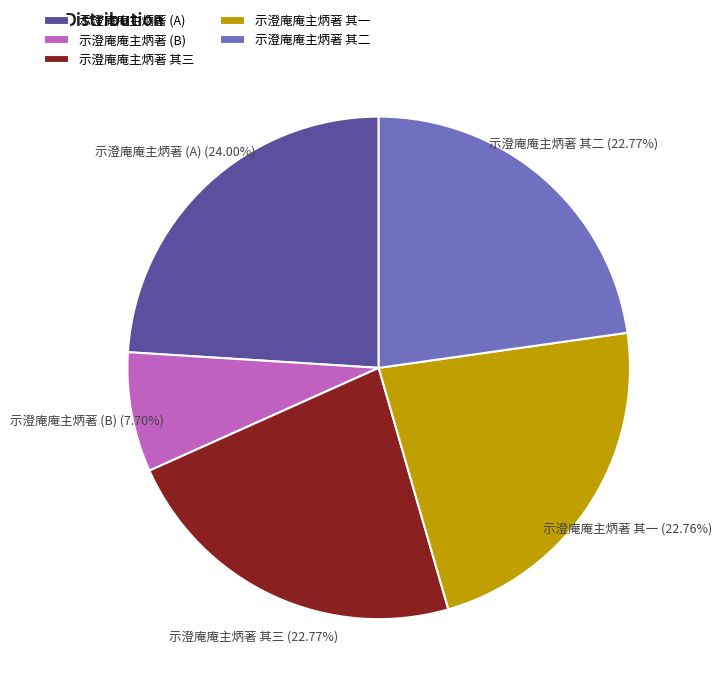

Do 示澄庵庵主炳著 其三 and 示澄庵庵主炳著 其一 together represent more than half of the pie?

No